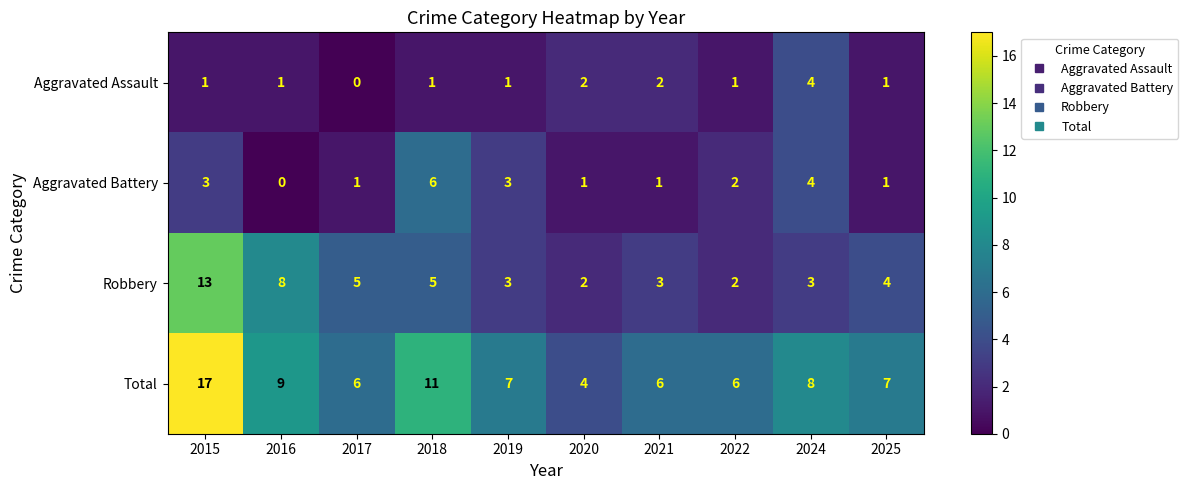

The value of Aggravated Battery at 2024 is 4. True or false?

True